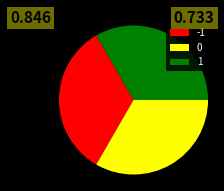

Approximately how many times larger is the value at -1 compared to 1?

1.0